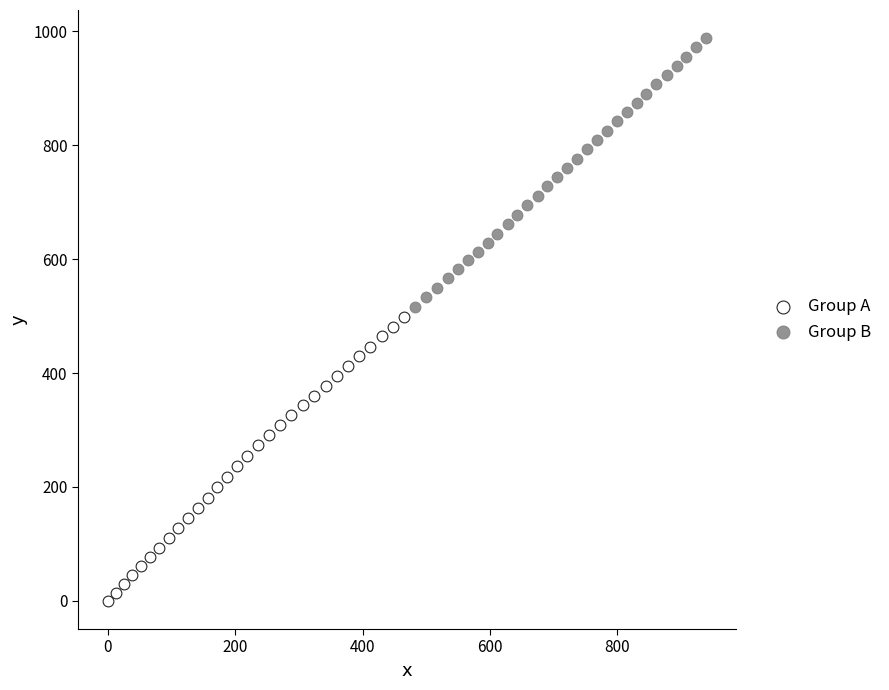

Which series contains the lowest Y value?

Group A